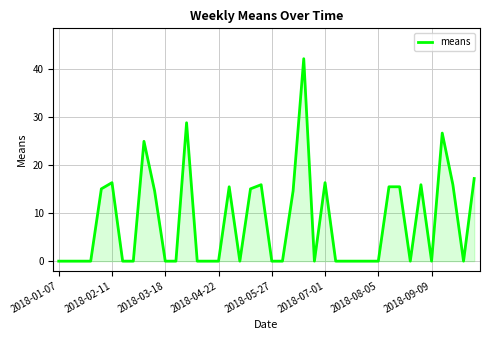

What is the maximum value shown in the chart?

42.1